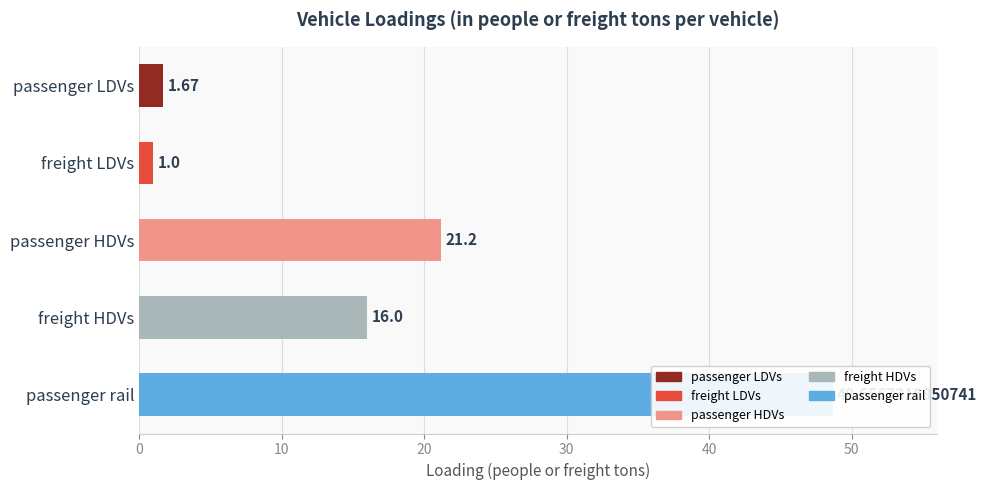

How many categories are shown in the chart?

5